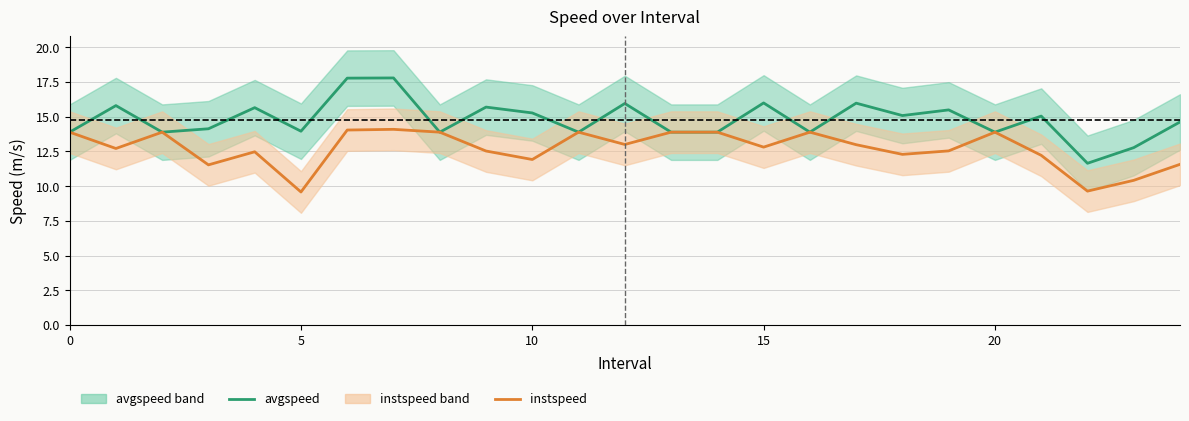

What is the difference between the maximum and minimum values in the instspeed series?

4.5